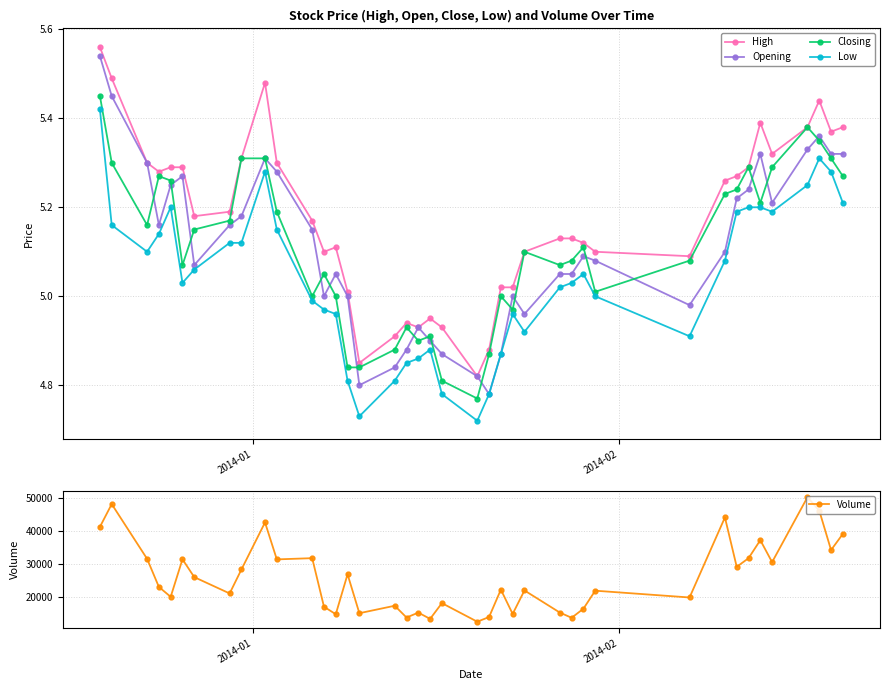

True or false: Low and High cross at least once.

False